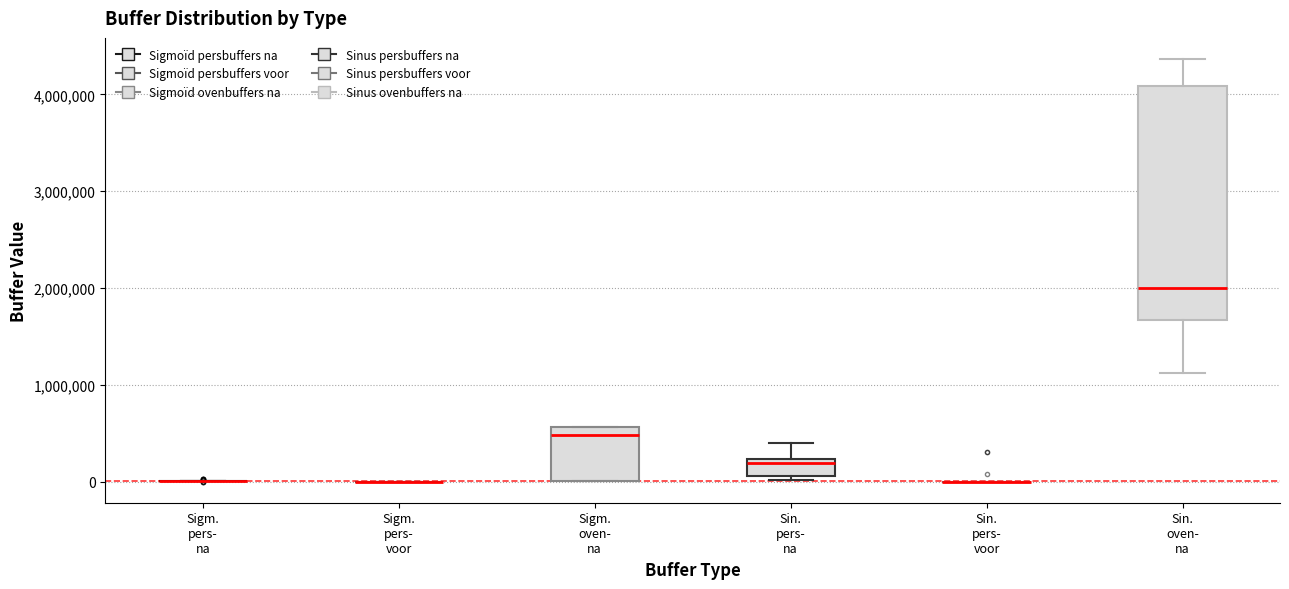

Reading left to right, transcribe this box plot: for each box, give where its median line is, the range the box spans, and where its two whiskers end, as read against the y-axis. The values are not printed on the chart, so give them approximately, as read against the axis.

Sigm. pers- na: box collapsed to a line at 0, whiskers 0 to 0
Sigm. pers- voor: box collapsed to a line at 0, whiskers 0 to 0
Sigm. oven- na: median 500000, box 0 to 600000, whiskers 0 to 600000
Sin. pers- na: median 200000 (just below the box's upper edge), box 100000 to 200000, whiskers 0 to 400000
Sin. pers- voor: box collapsed to a line at 0, whiskers 0 to 0
Sin. oven- na: median 2000000, box 1700000 to 4100000, whiskers 1100000 to 4400000